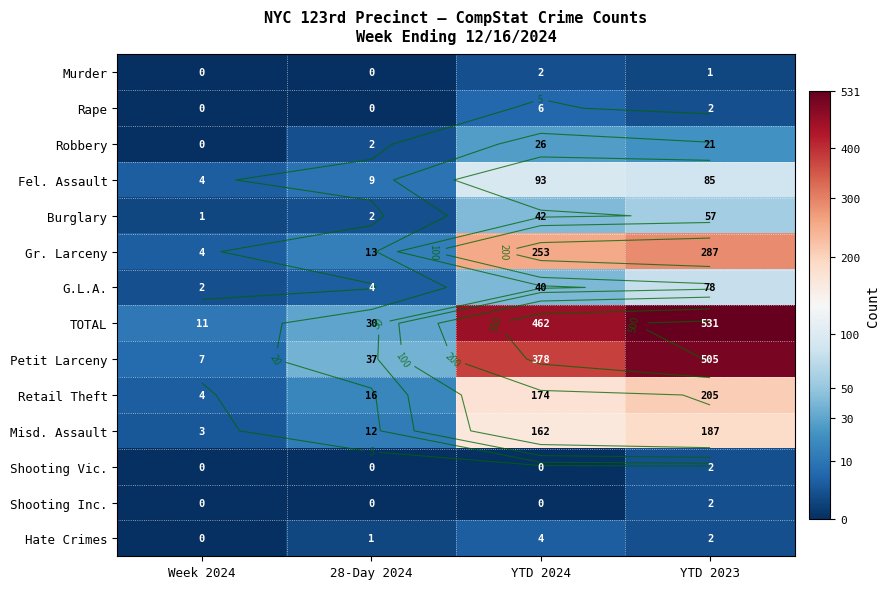

How many values in the Fel. Assault series are below 85?

2